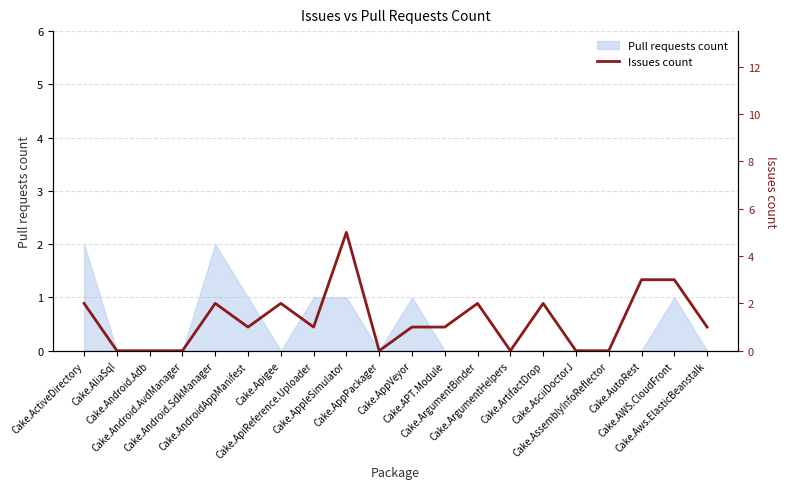

How many lines are shown in the chart?

1